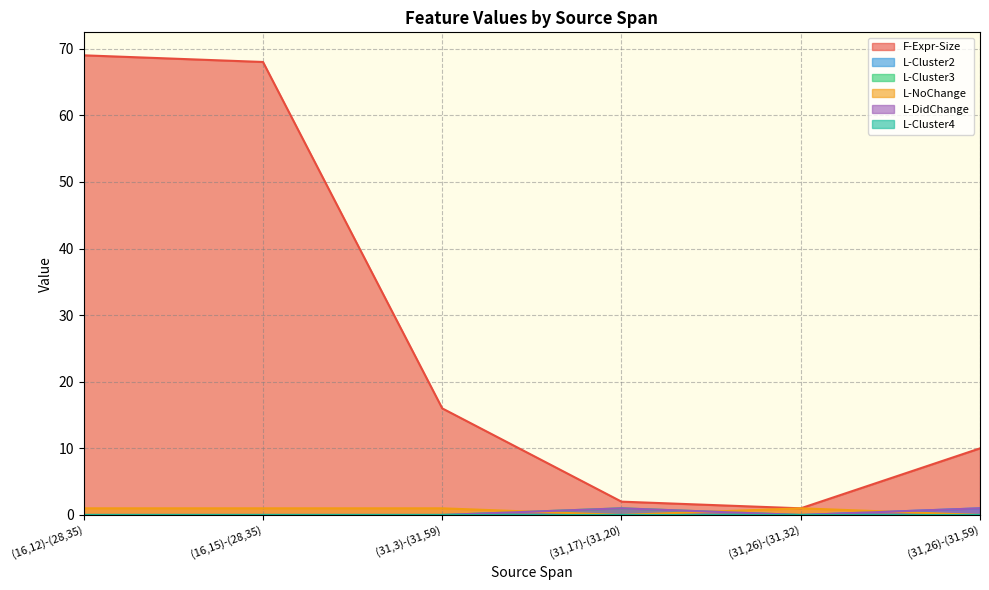

Between (16,12)-(28,35) and (31,26)-(31,32), which series saw the biggest shift?

F-Expr-Size